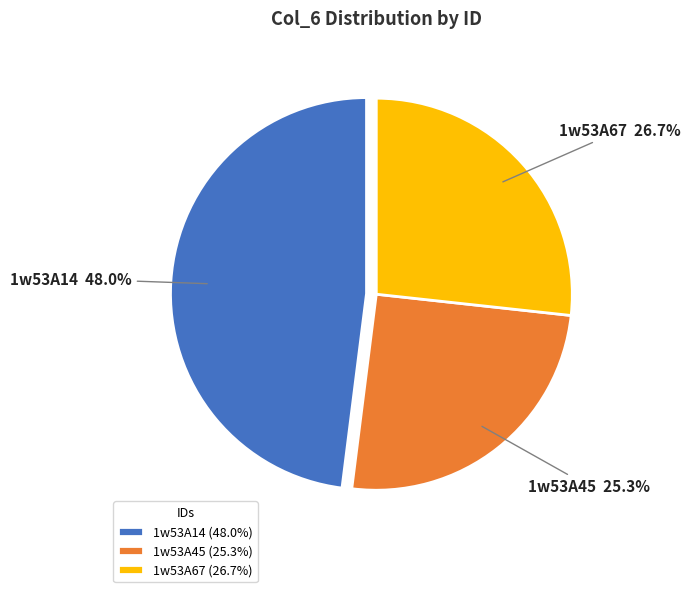

Rank the categories by value from highest to lowest.

1w53A14, 1w53A67, 1w53A45